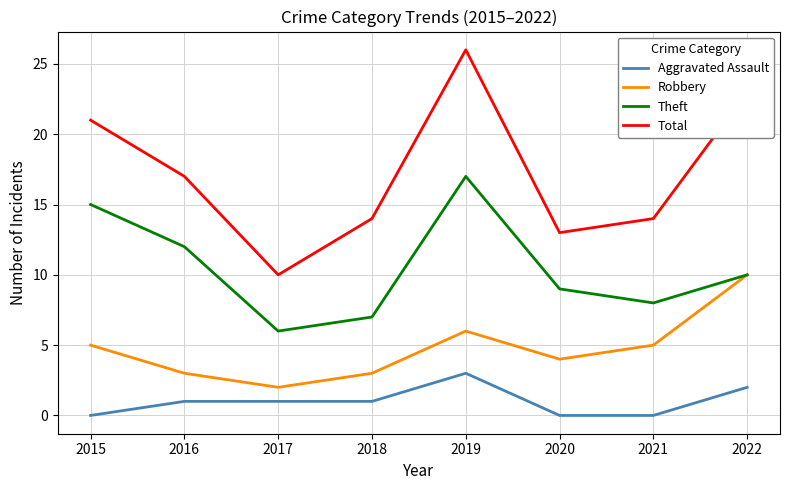

At which category is the sum across all series the highest?

2019